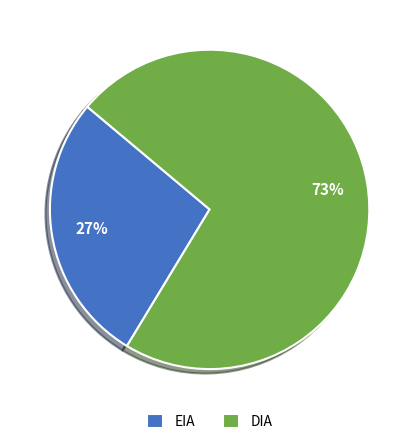

Which slice is the smallest?

EIA